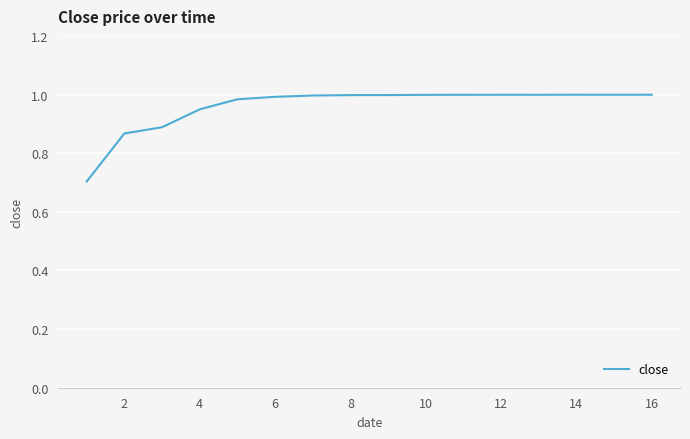

What is the smallest value displayed?

0.7